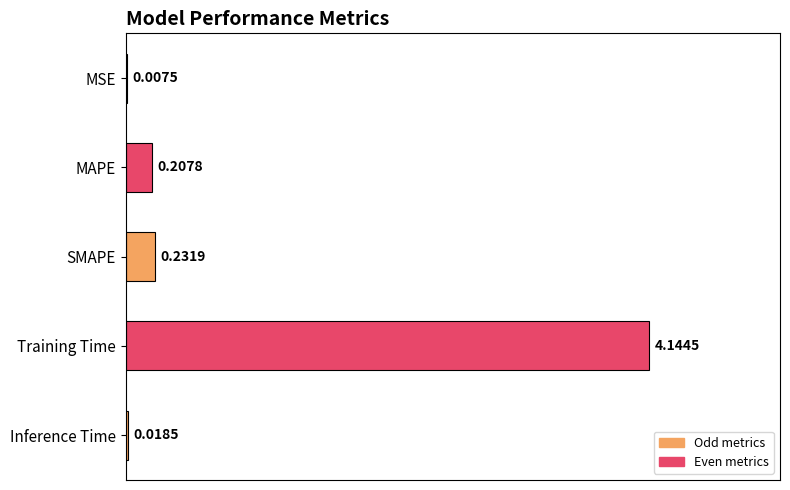

At which category does the chart reach its peak across all series?

Training Time